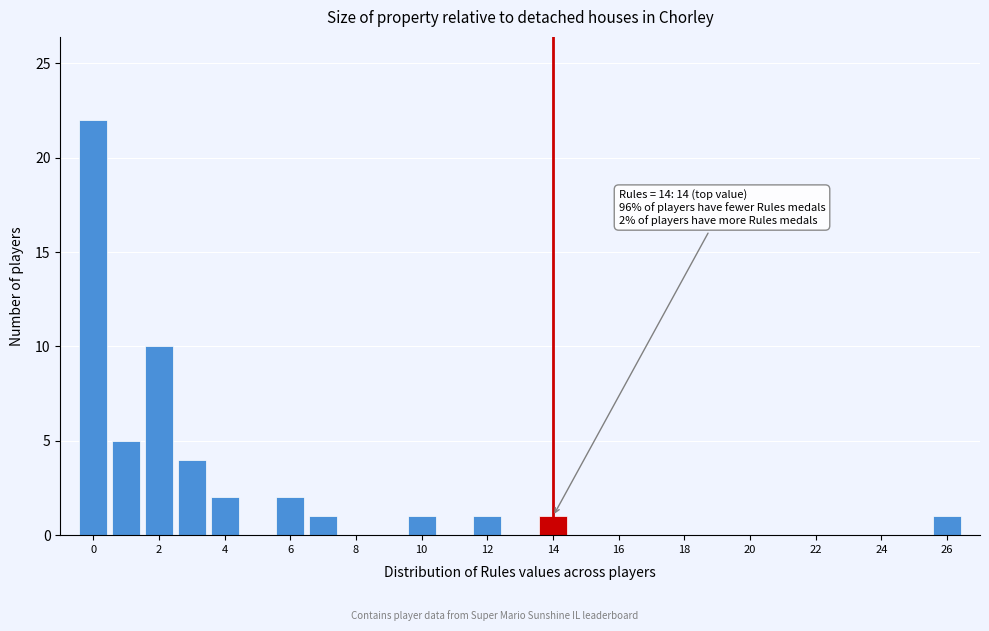

Over which range of the x-axis is the bar tallest?

-0.5 to 0.5